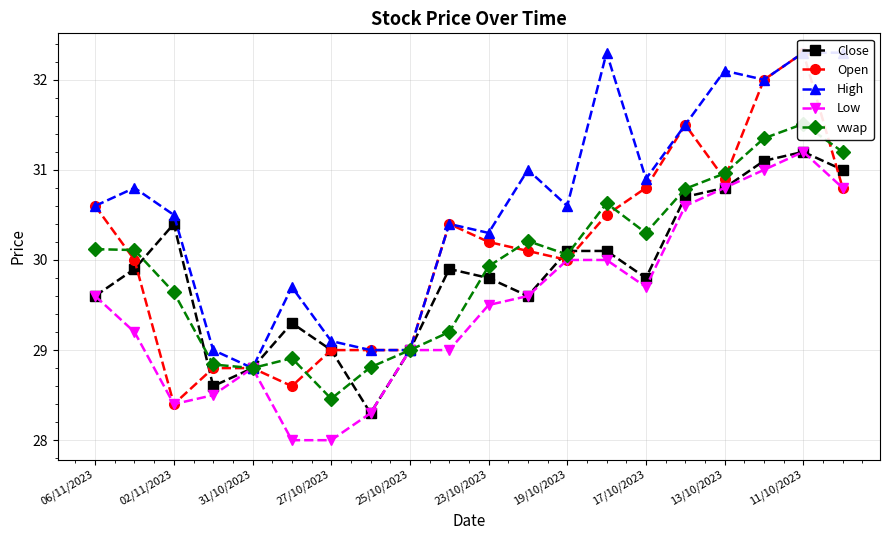

What is the sum of all Low values?

590.0